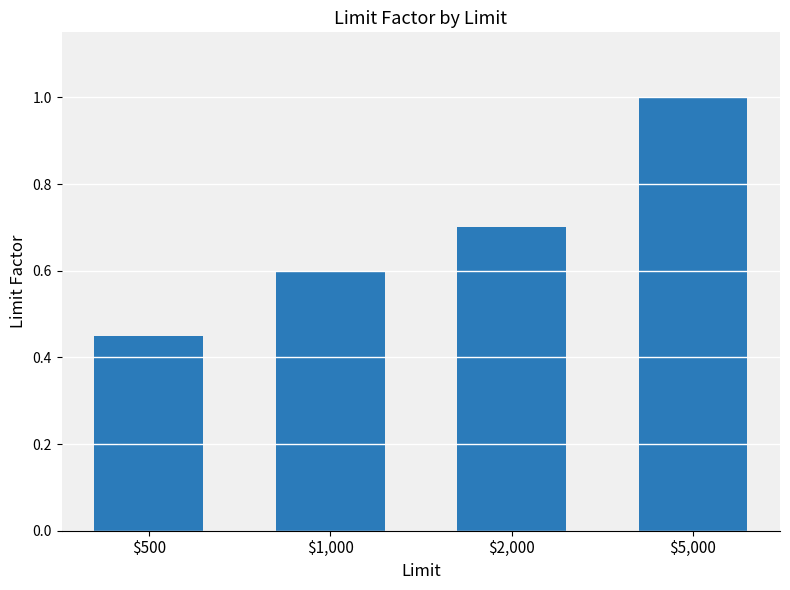

What is the average value?

0.7